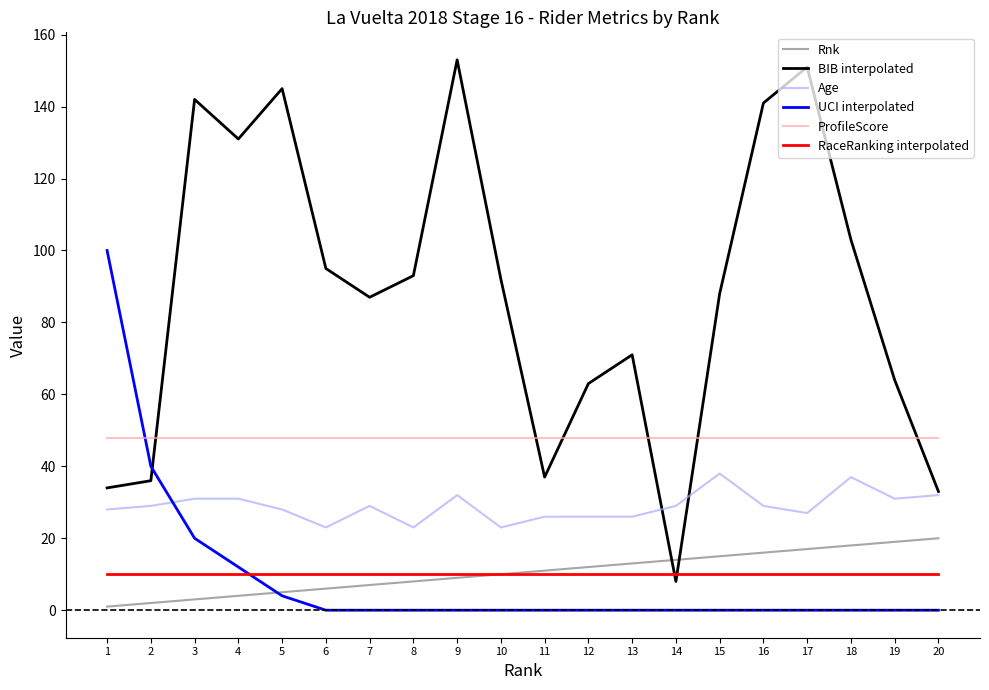

Does the chart have visible grid lines?

No